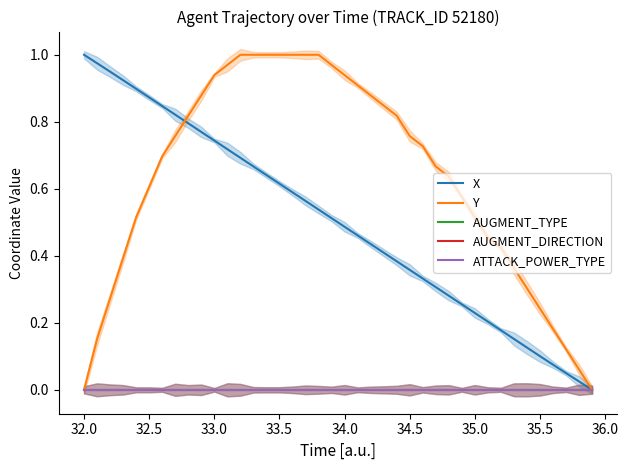

The value of X at 23 is 0.7. True or false?

False